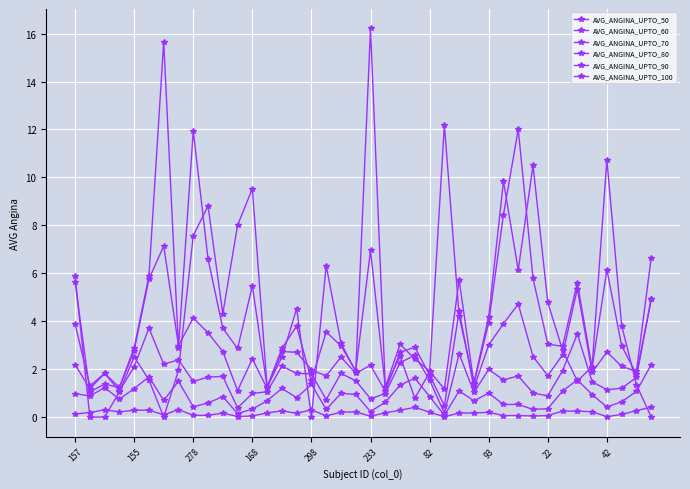

How many interior local peaks does the AVG_ANGINA_UPTO_80 series have?

11